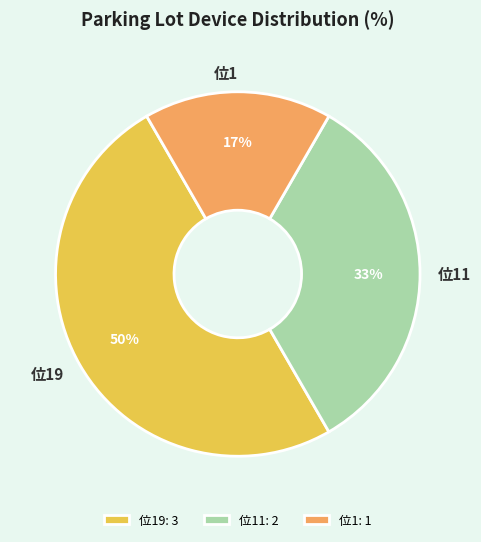

To the nearest percent, what is the difference between the largest and smallest slice percentages?

33%